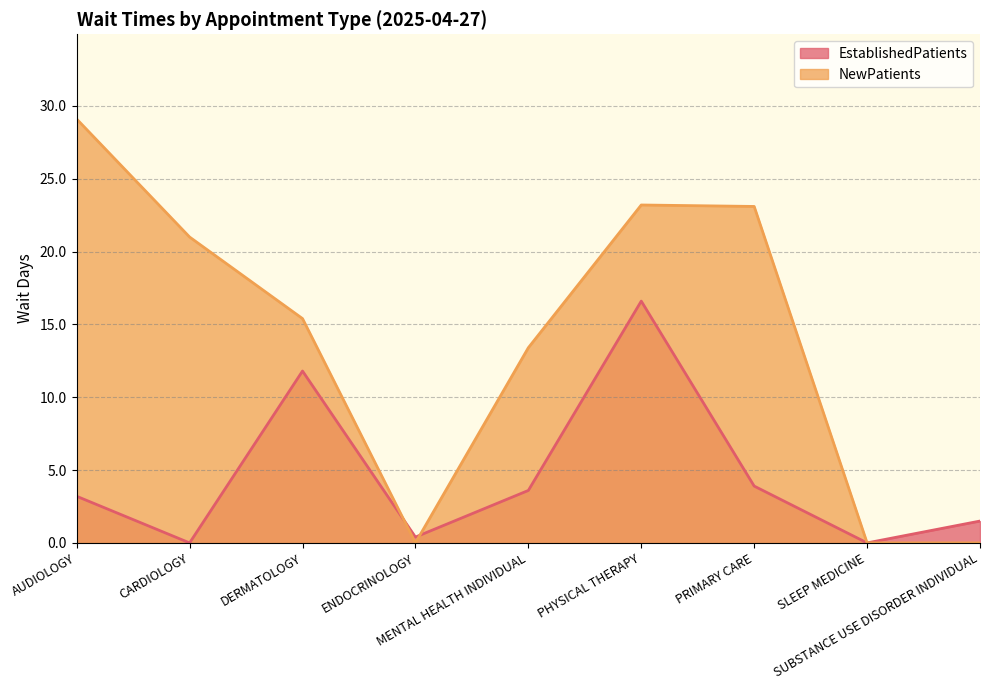

Between which two adjacent categories do EstablishedPatients and NewPatients first intersect?

DERMATOLOGY and ENDOCRINOLOGY